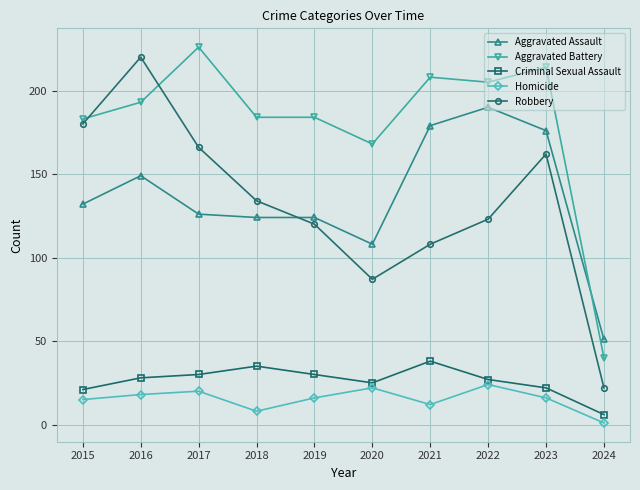

At which label does Robbery reach its peak?

2016